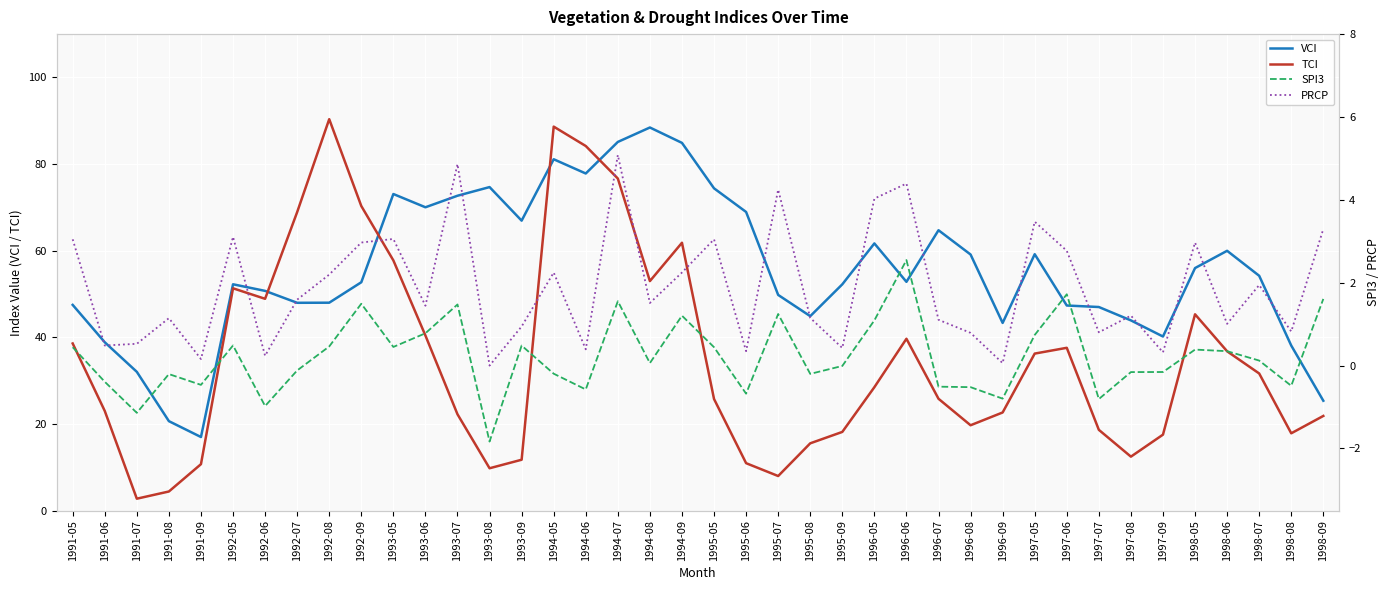

How many intersections are there between VCI and TCI?

4